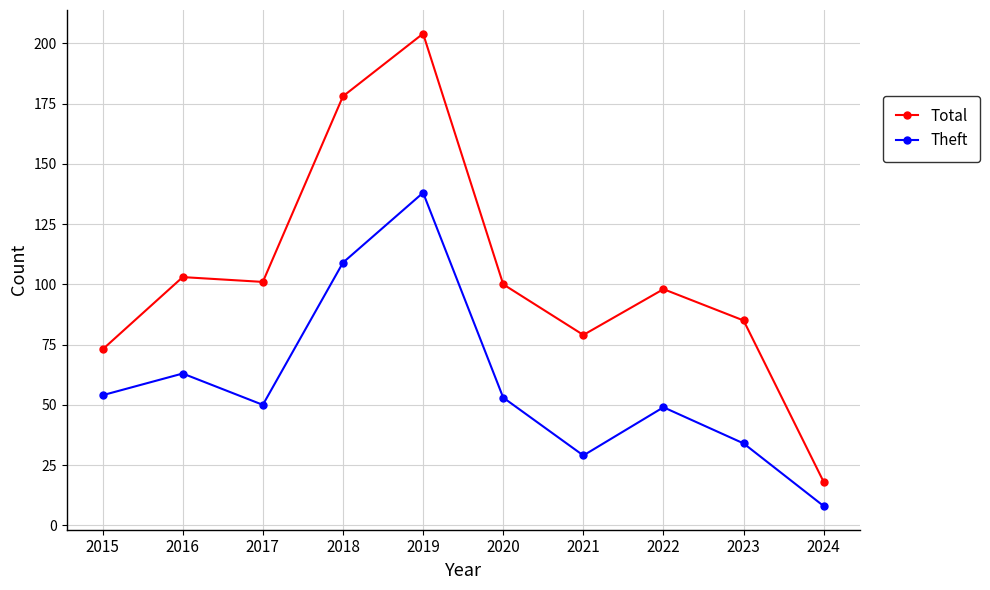

True or false: Total and Theft cross at least once.

False